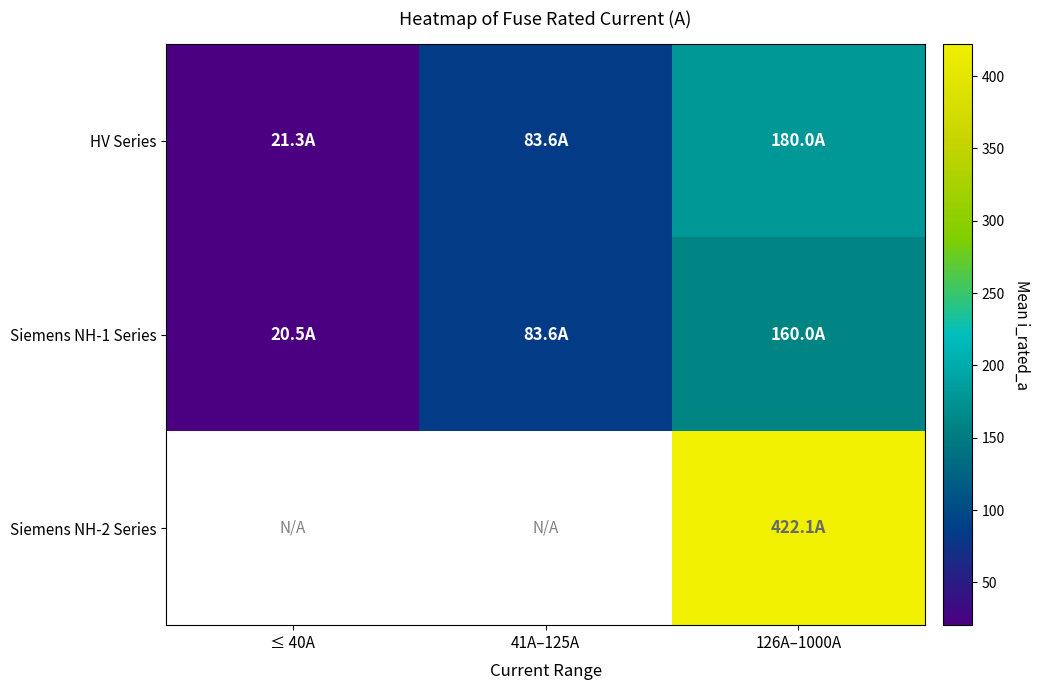

What is the difference between the HV Series values at 126A–1000A and 41A–125A?

96.4